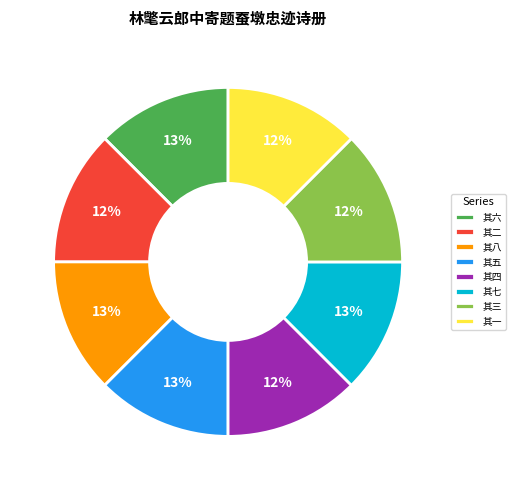

To the nearest percent, what is the average slice percentage?

12%